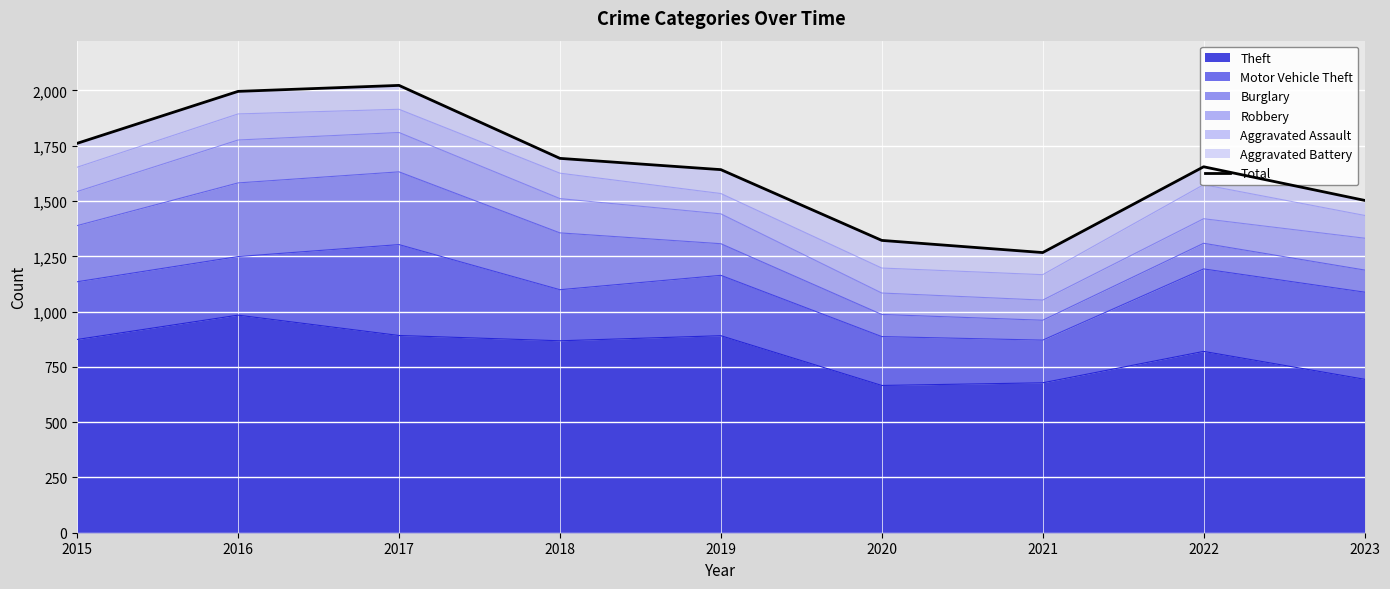

Count the number of values greater than 1655.

4